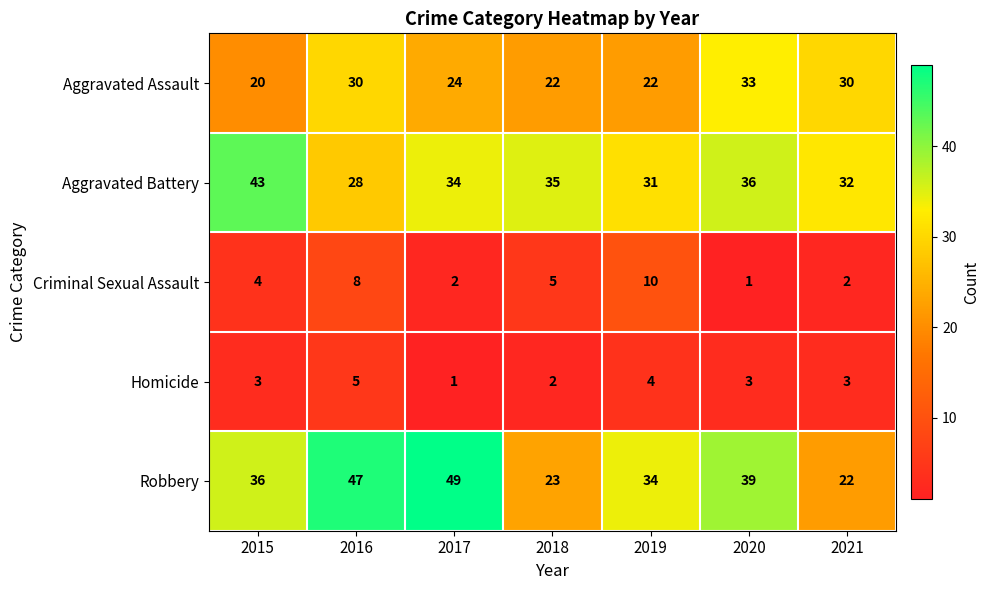

Which category has the highest value in the Aggravated Battery series?

2015